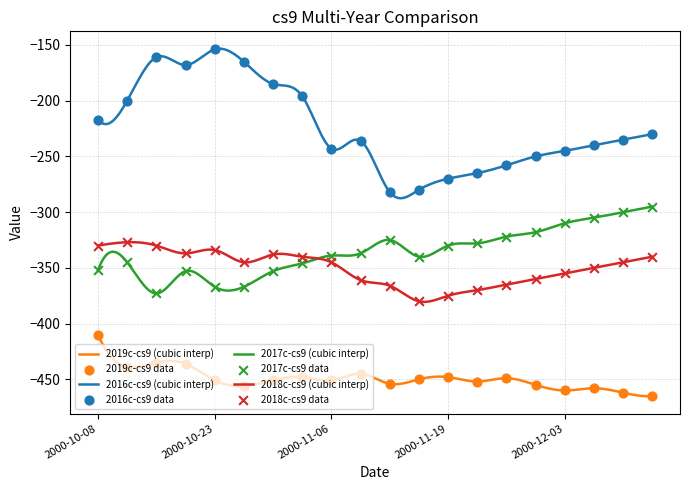

What are all the series names shown in the legend?

2019c-cs9, 2016c-cs9, 2017c-cs9, 2018c-cs9